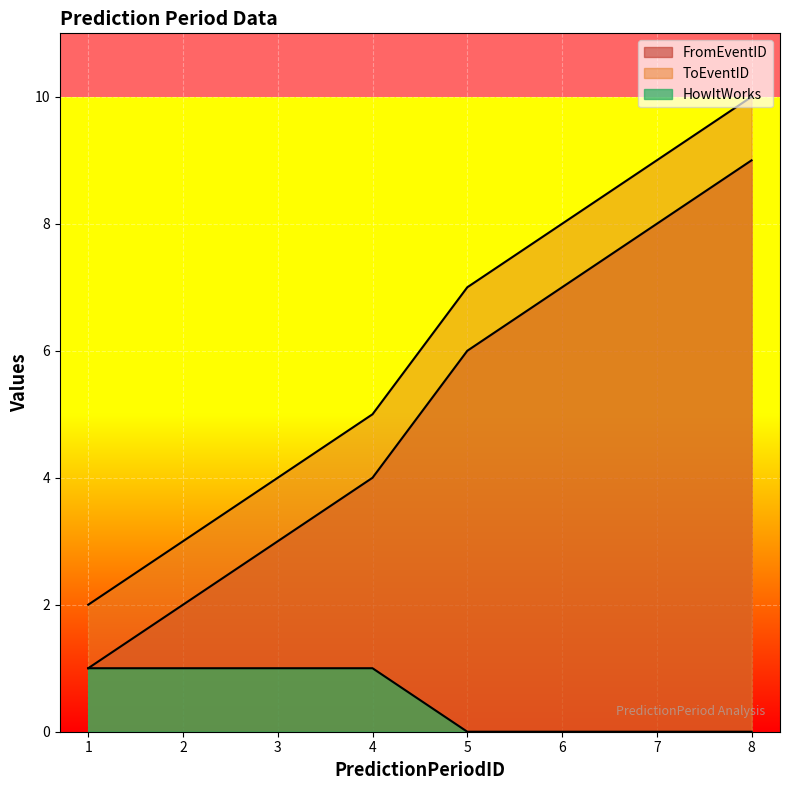

Rank the series by their maximum value, from lowest to highest.

HowItWorks, FromEventID, ToEventID